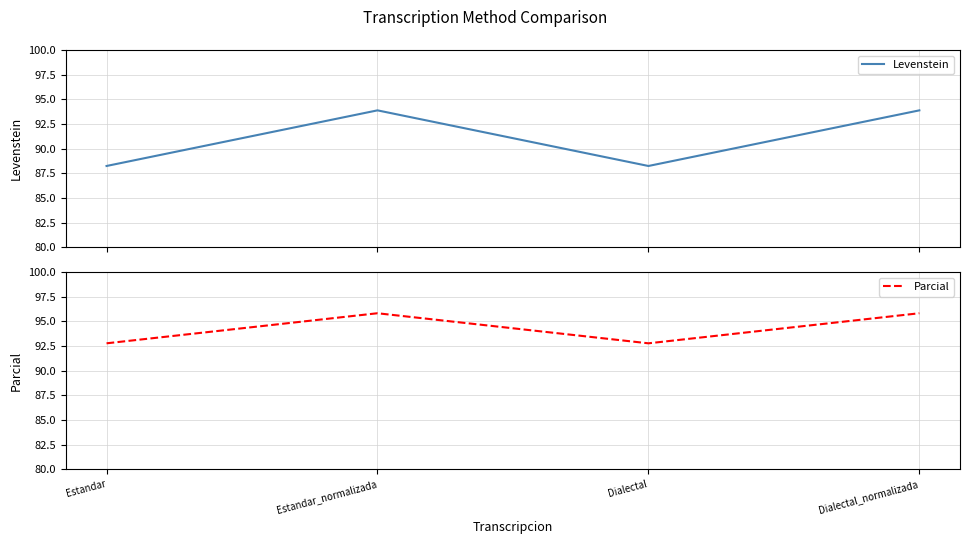

Between Dialectal and Estandar, which is larger?

Dialectal